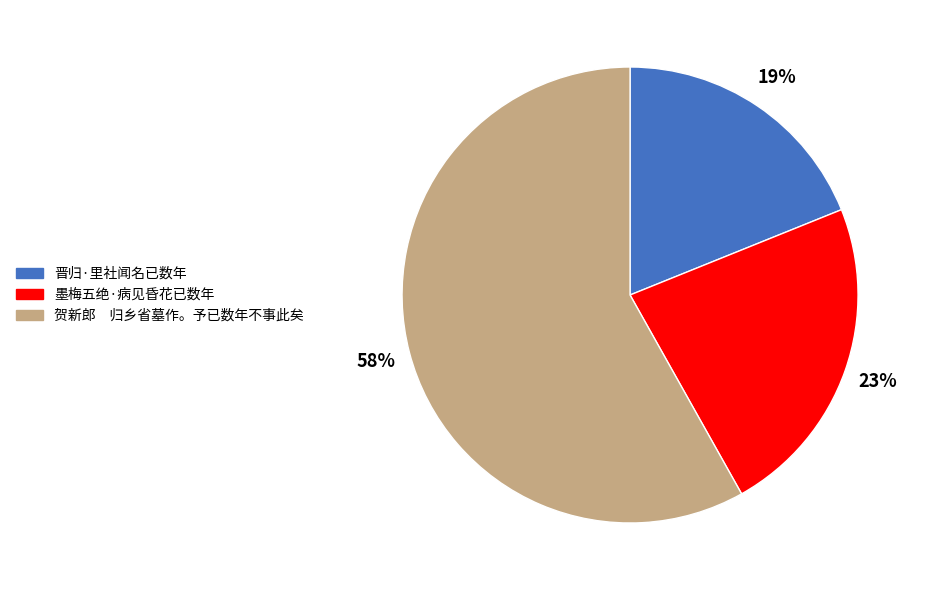

What is the ratio of the value at 晋归·里社闻名已数年 to the value at 贺新郎 归乡省墓作。予已数年不事此矣?

0.3